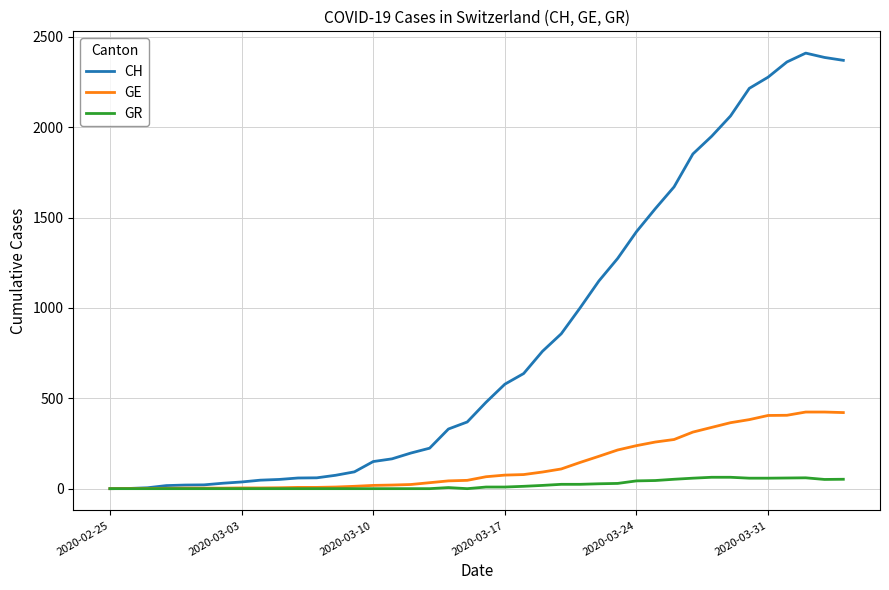

Which series has the largest range (max minus min)?

CH